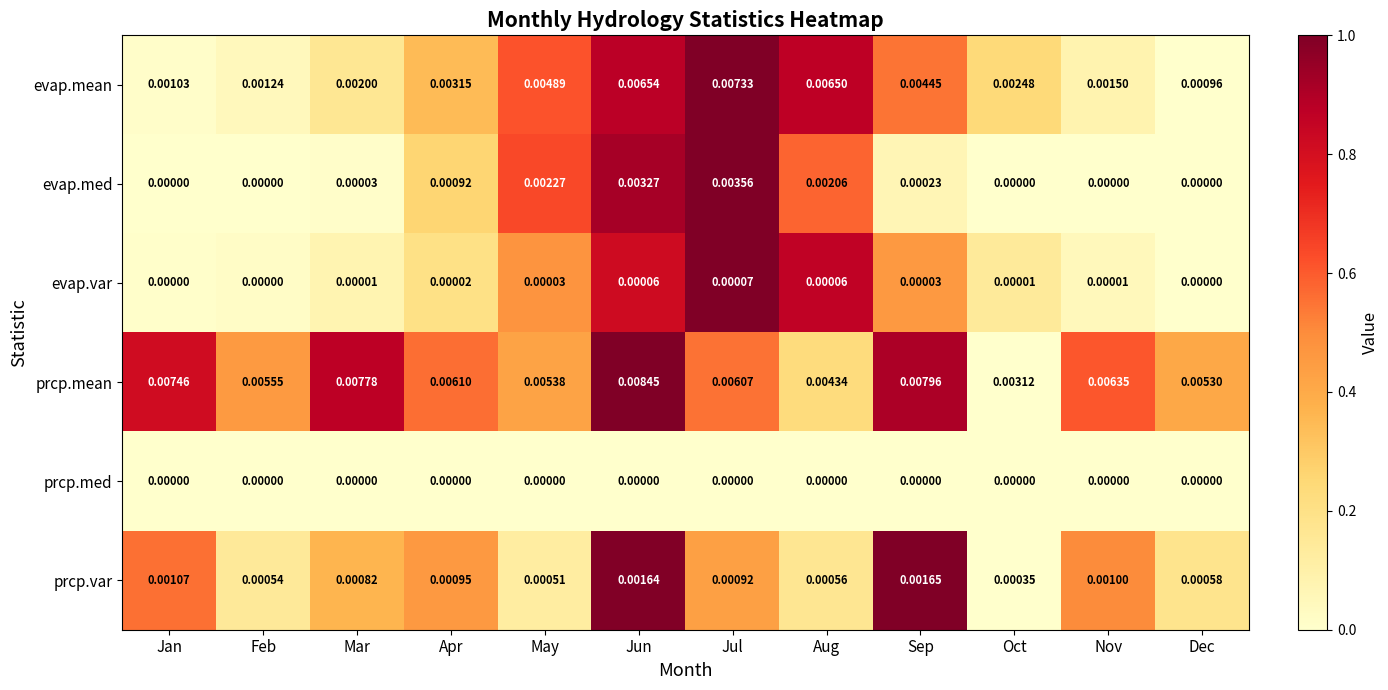

Which series has the widest spread of values?

evap.mean